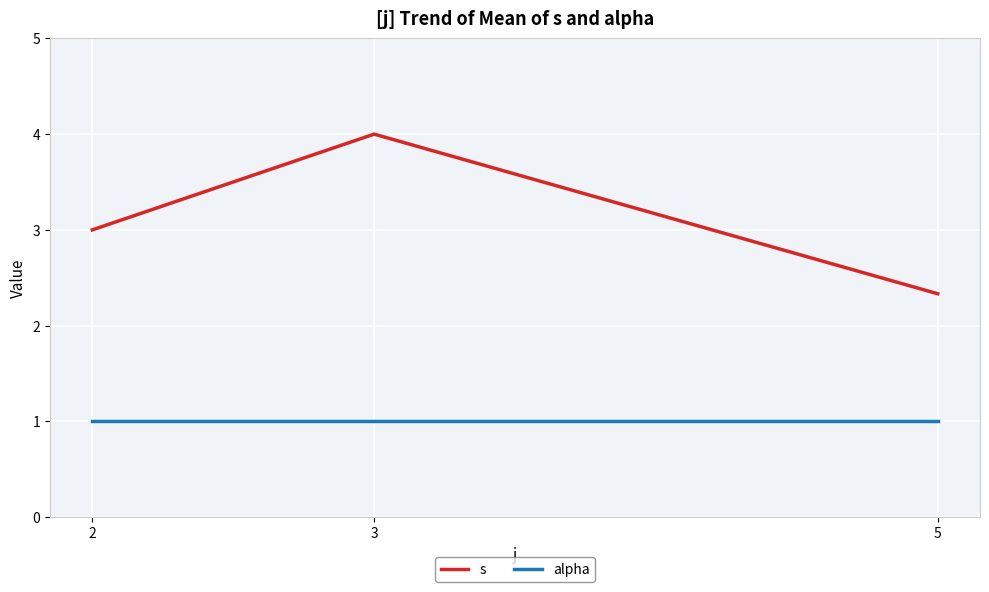

What is the total value across all series at 3?

5.0